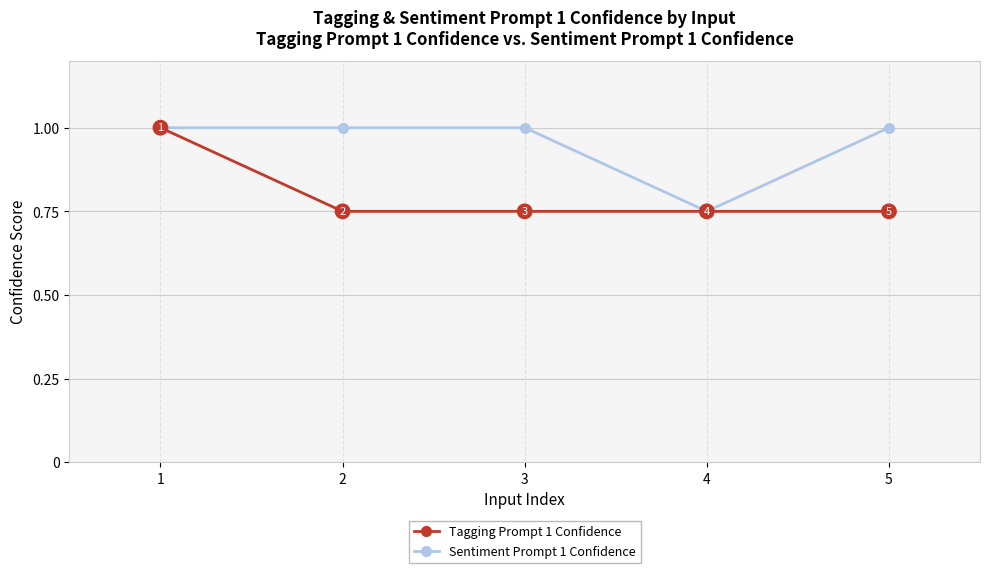

Where is the first local minimum for Sentiment Prompt 1 Confidence?

4